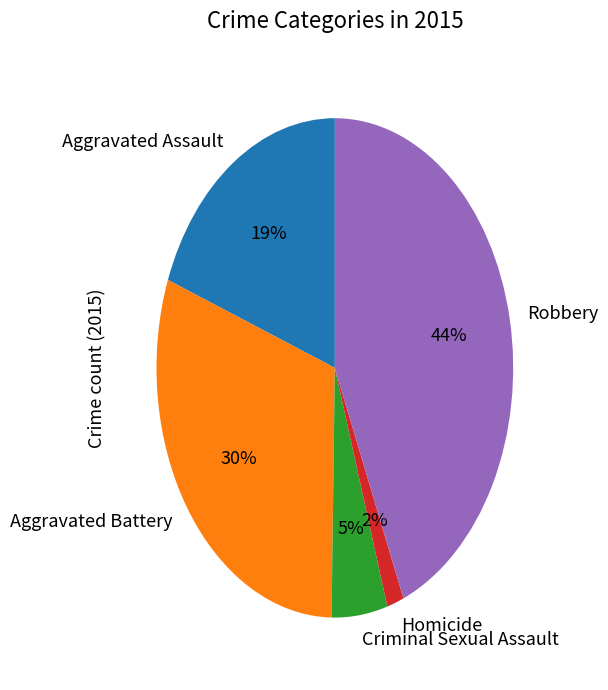

What is the largest slice in the pie chart?

Robbery